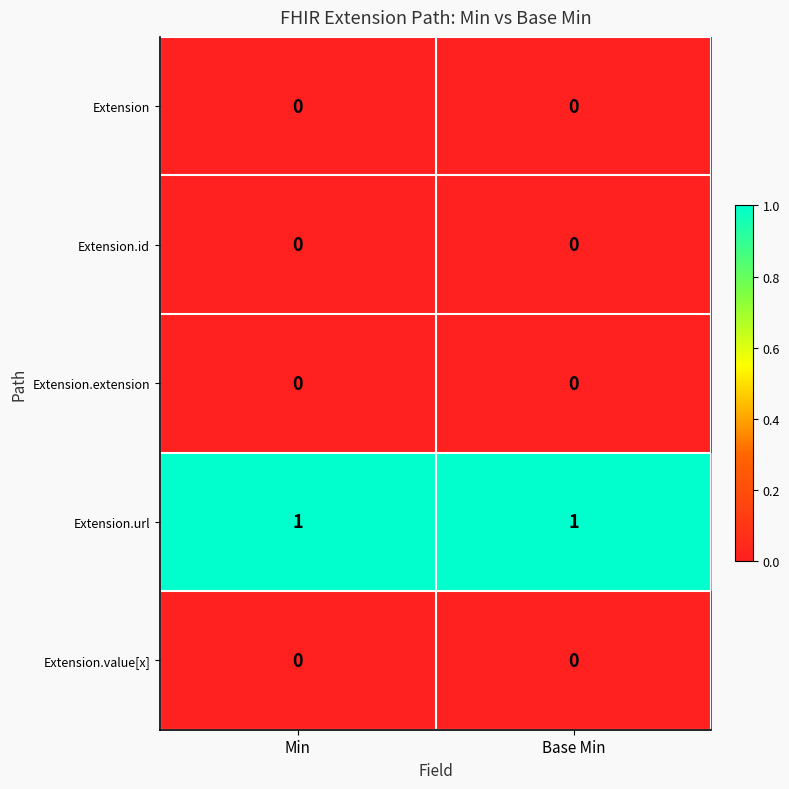

Is the value of Extension.extension at Min greater than the value of Extension.url at Min?

No